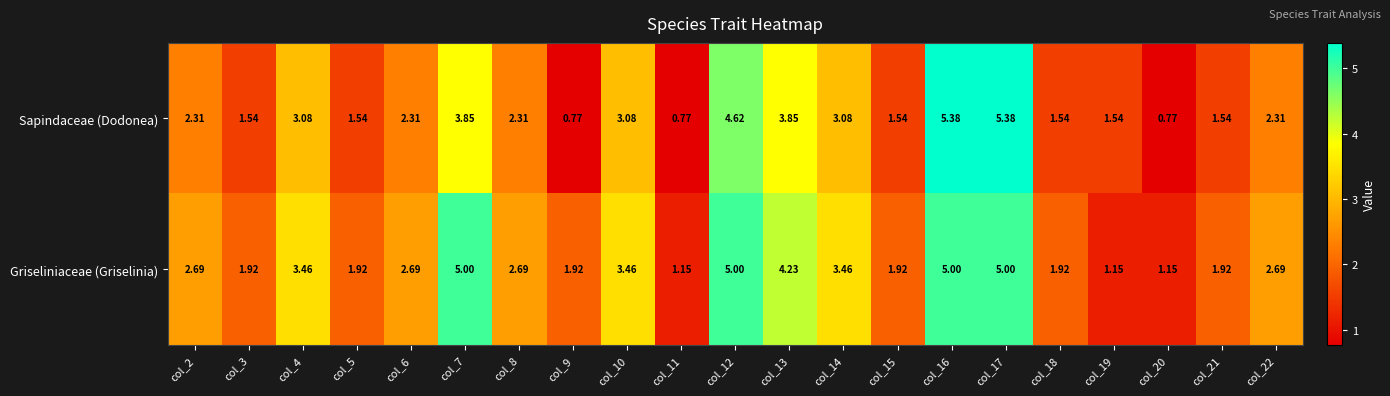

Which series has the widest spread of values?

Sapindaceae (Dodonea)